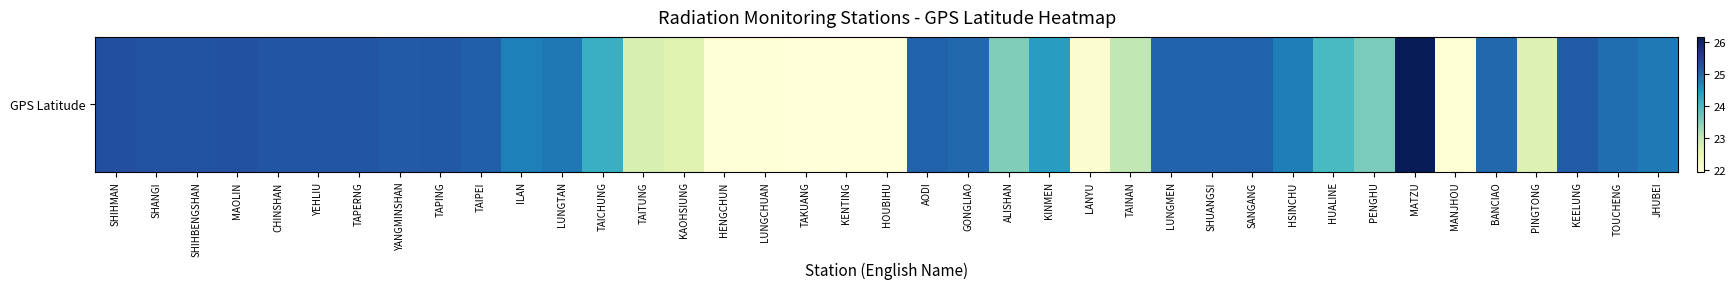

The chart shows a value of 15.9 at TAICHUNG. True or false?

False